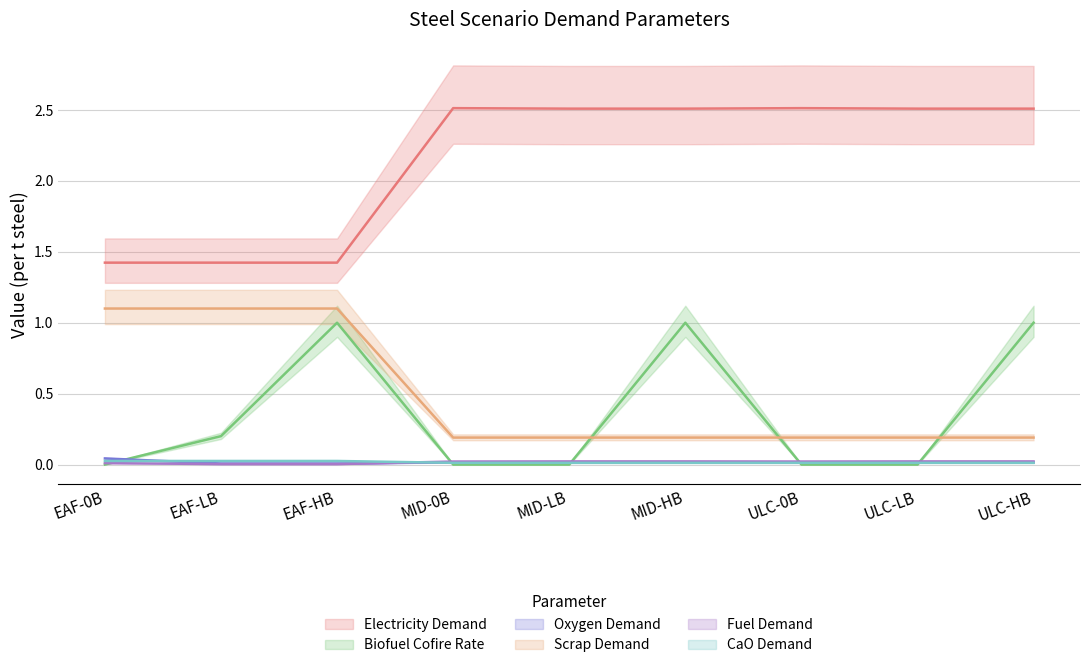

Is it true that Biofuel Cofire Rate equals 1.0 at EAF-HB?

True